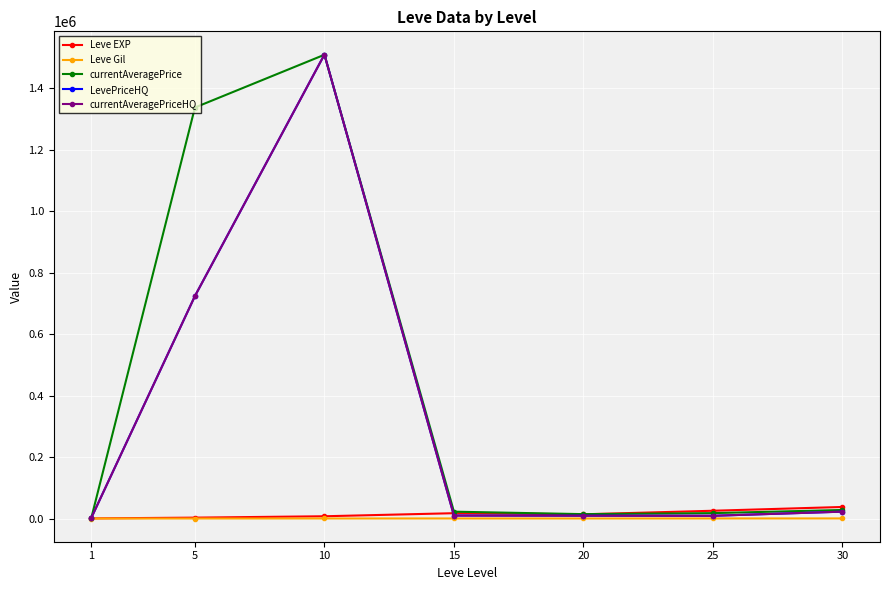

Does the chart have visible grid lines?

Yes